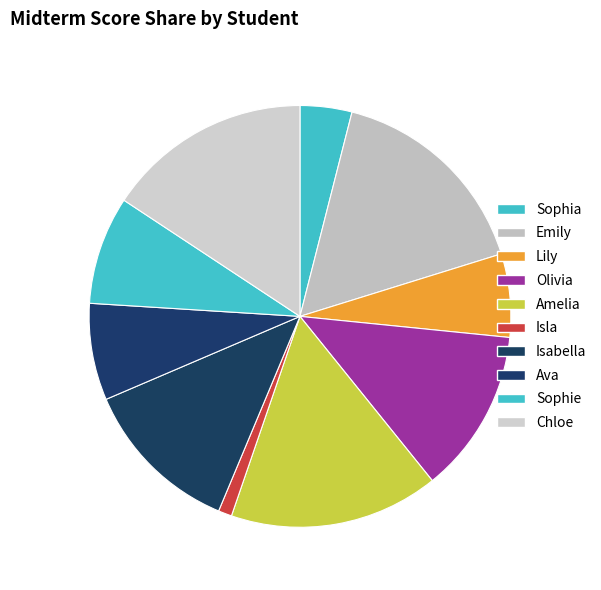

Which has a higher value, Sophia or Chloe?

Chloe